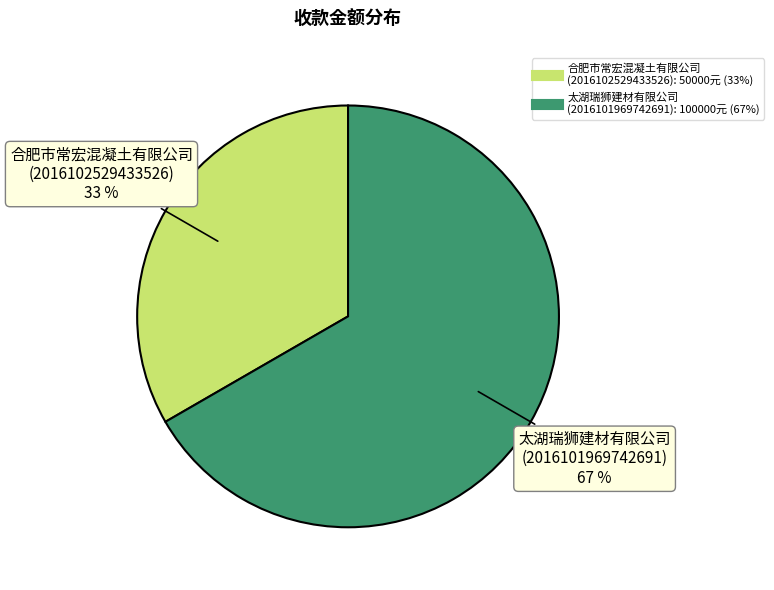

What is the ratio of the value at 太湖瑞狮建材有限公司 (2016101969742691) to the value at 合肥市常宏混凝土有限公司 (2016102529433526)?

2.0